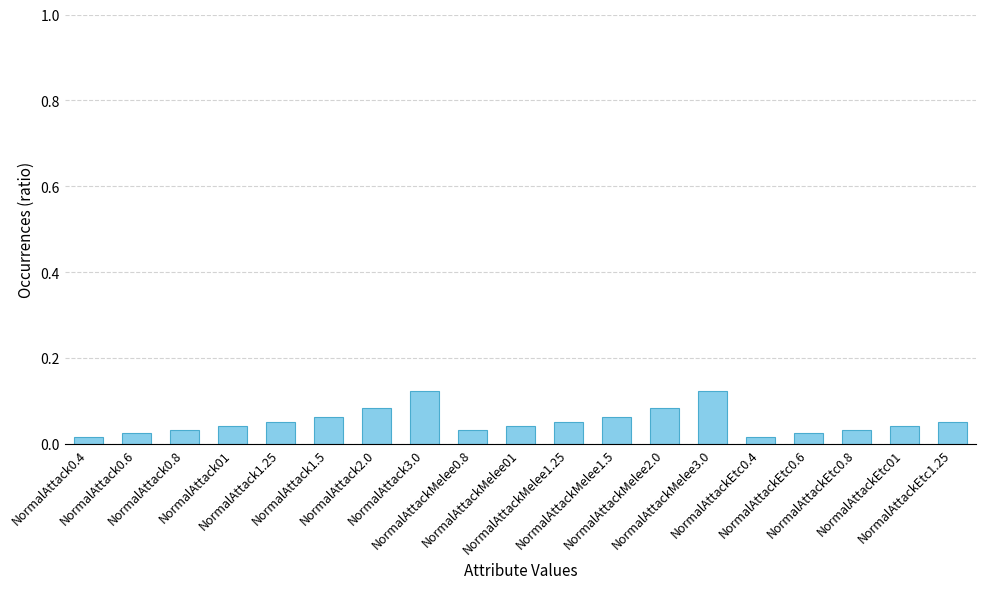

Count the values in the range 0 to 1.

19